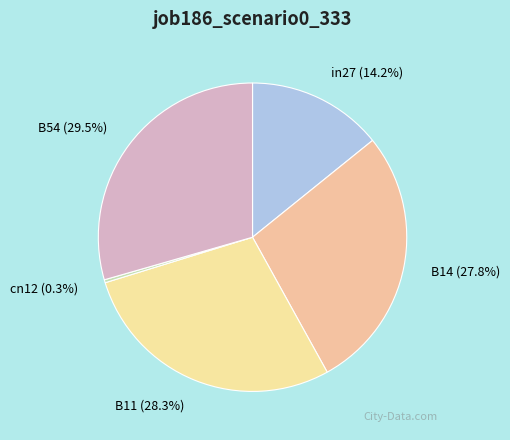

Which category has the smallest portion of the pie?

cn12